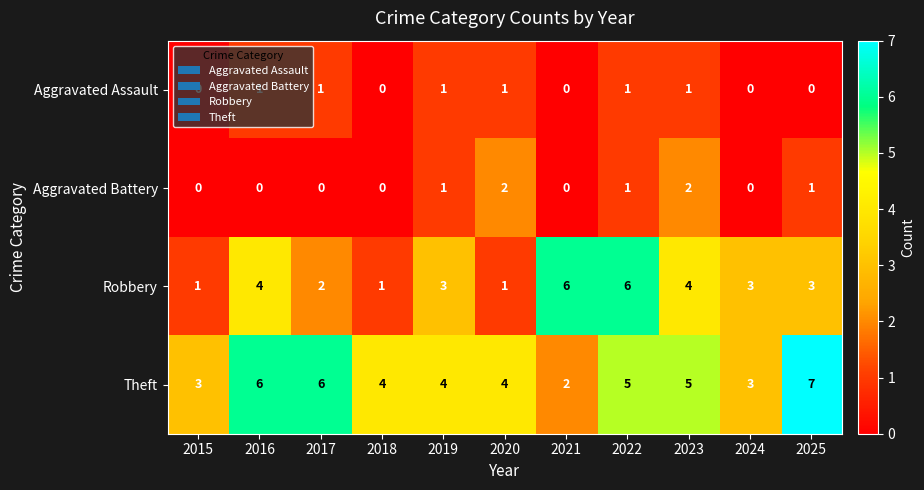

How many series are shown in this chart?

4